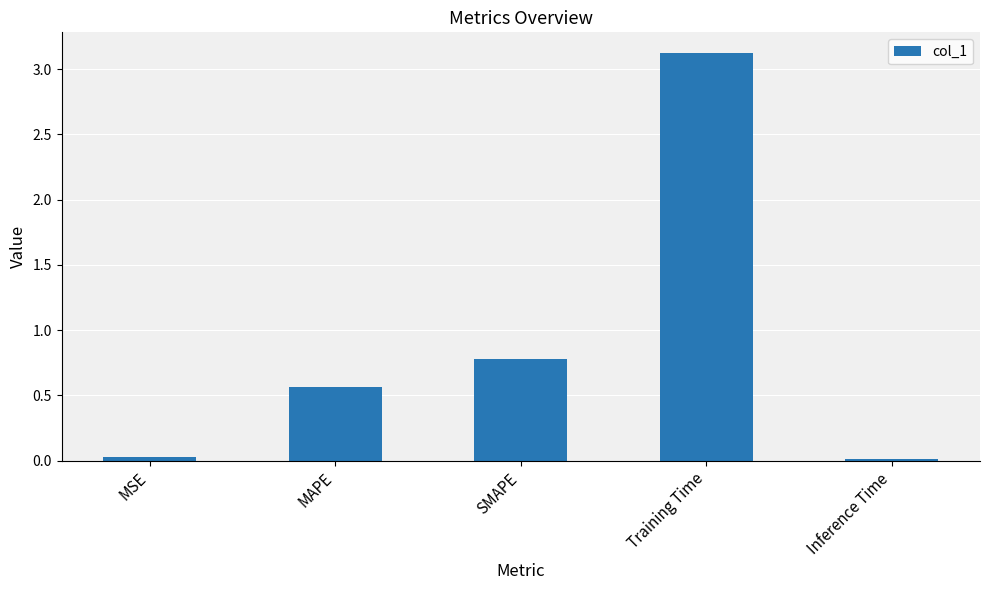

Between SMAPE and MAPE, which is larger?

SMAPE